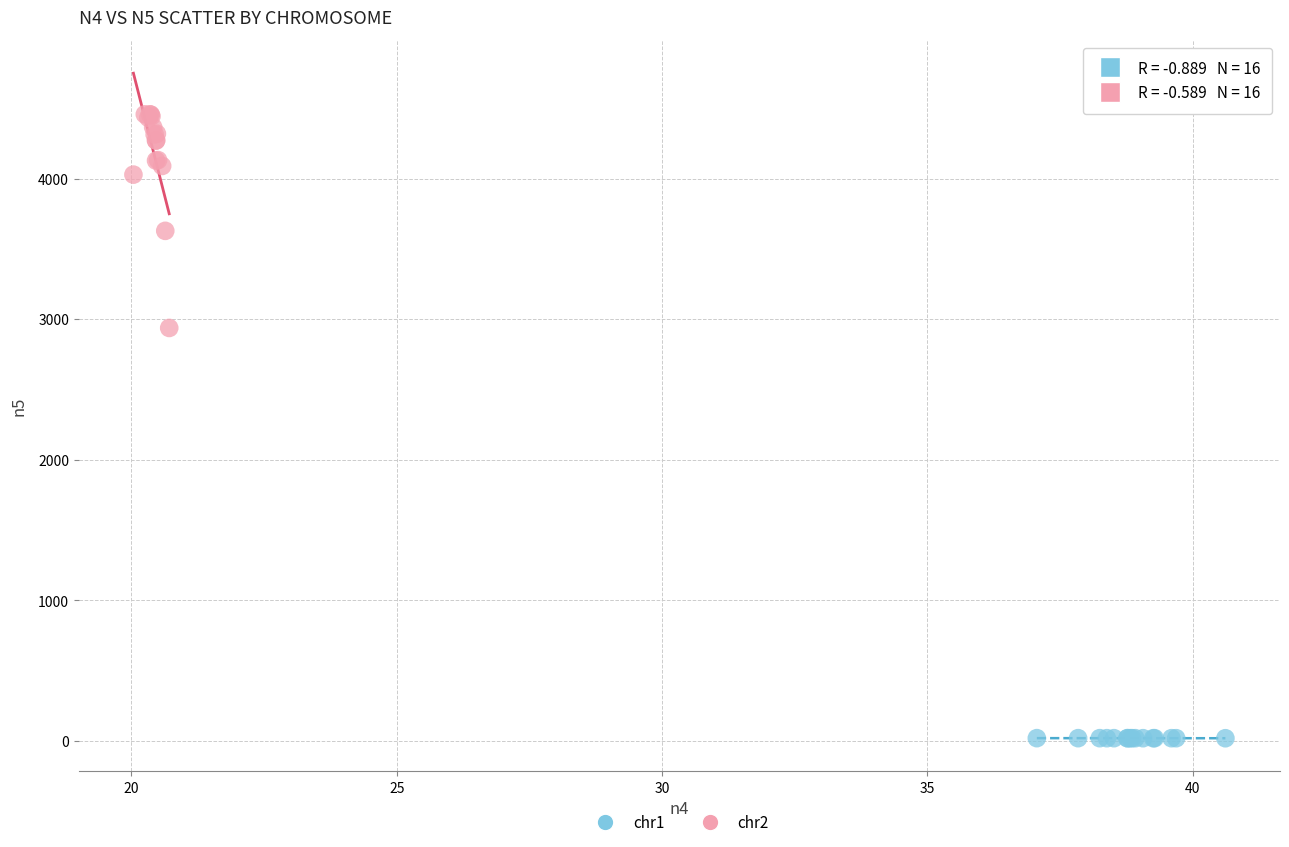

Which series reaches the maximum Y coordinate?

chr2